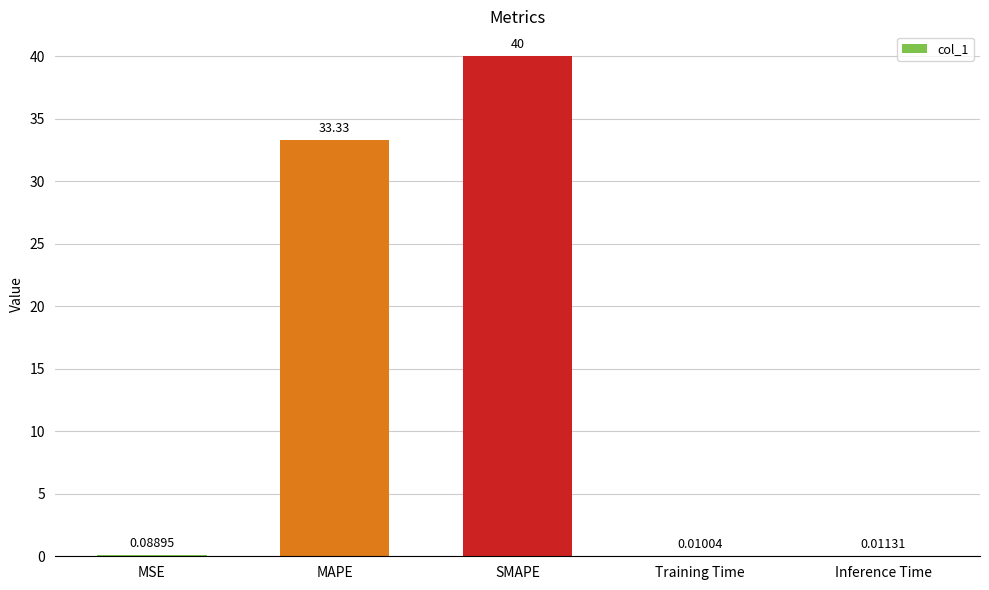

What is the ratio of the value at SMAPE to the value at MAPE?

1.2